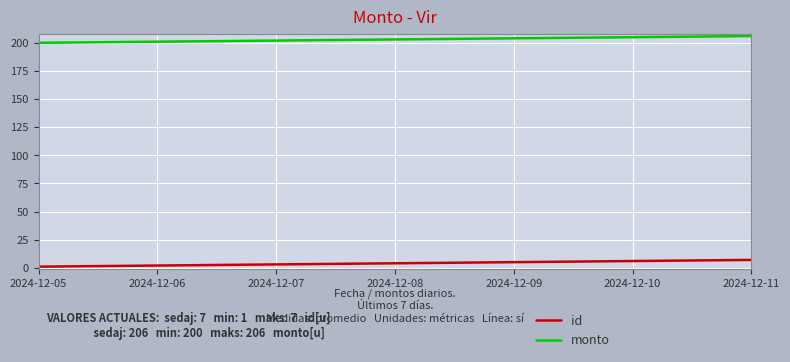

Which series has the largest total across all categories?

monto